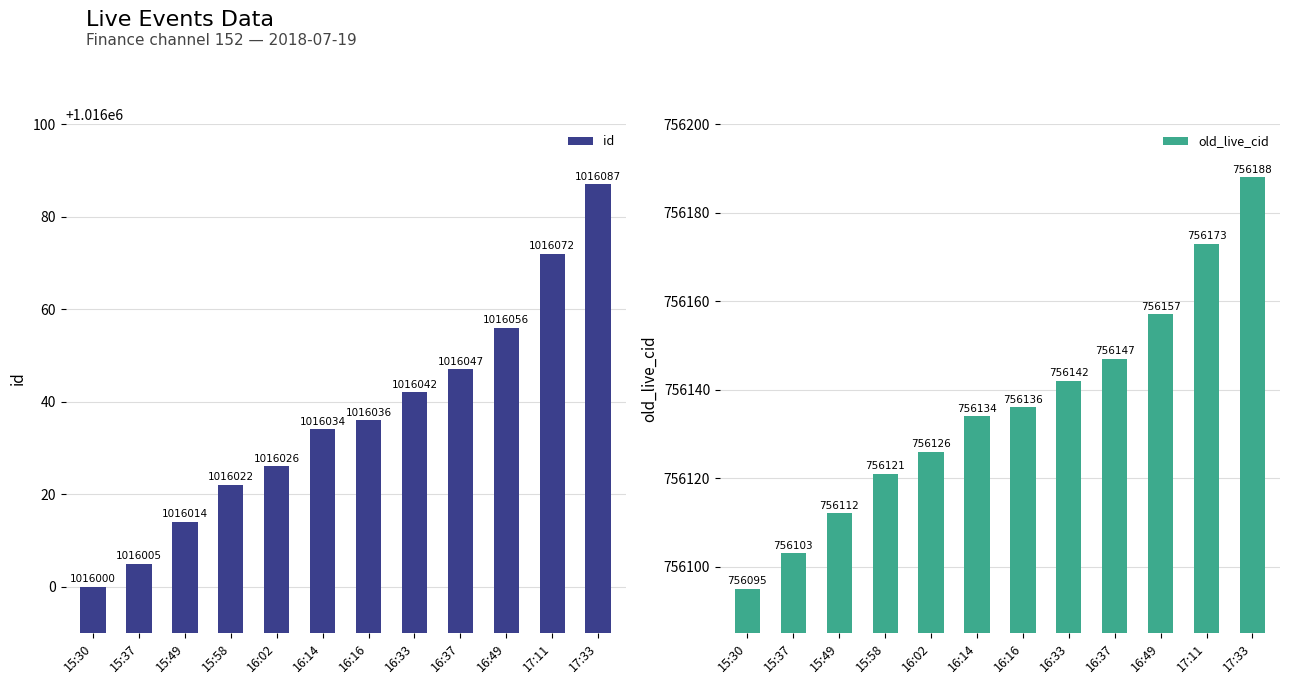

What is the value of the old_live_cid bar at the 11th from the left?

756173